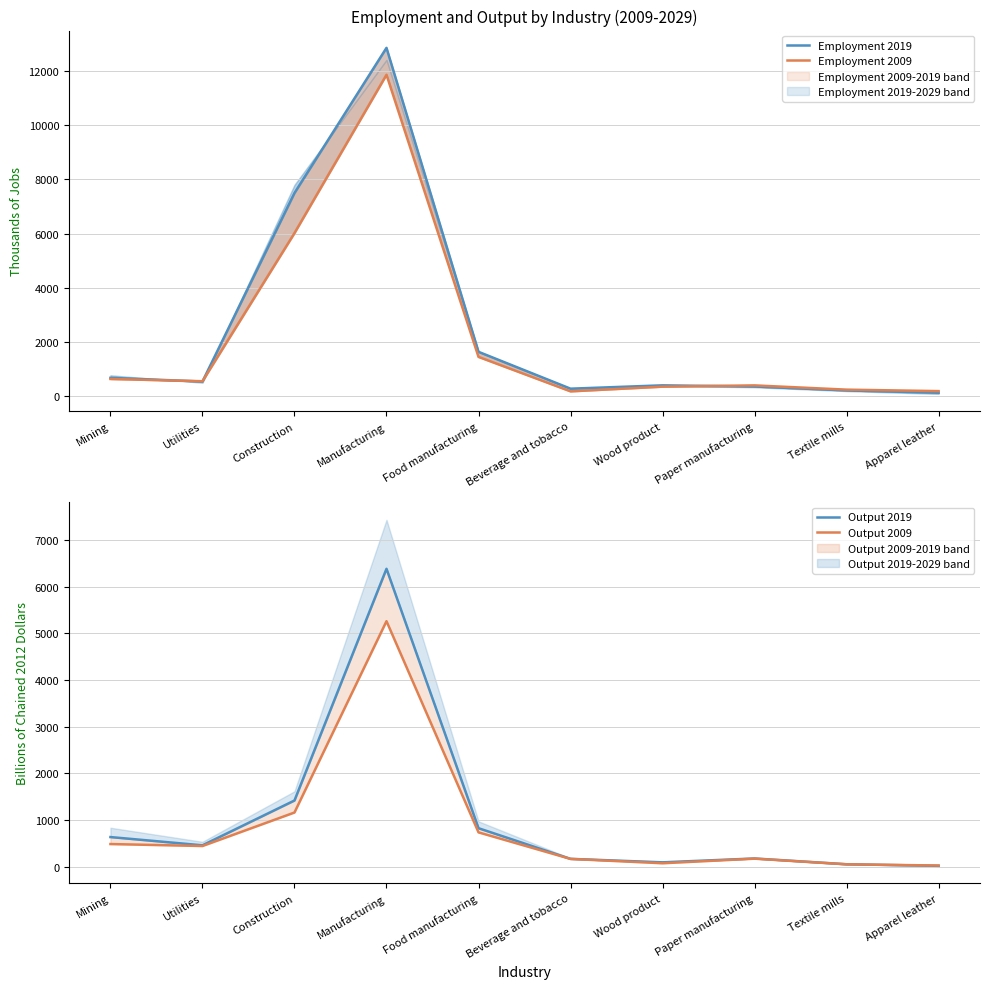

What is the highest value of the Output 2019 series?

6384.1